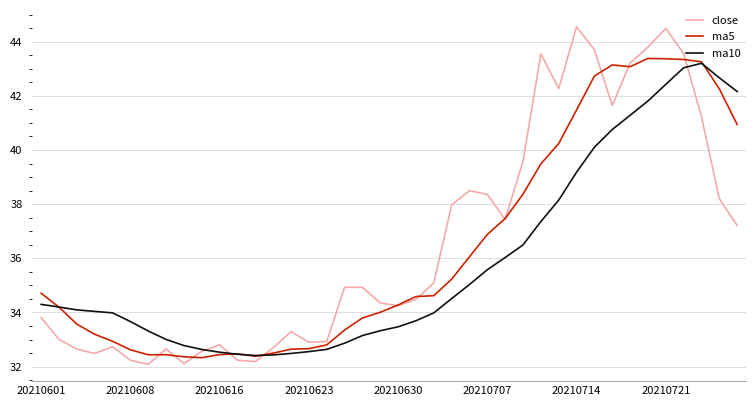

What is the maximum value for ma5?

43.4